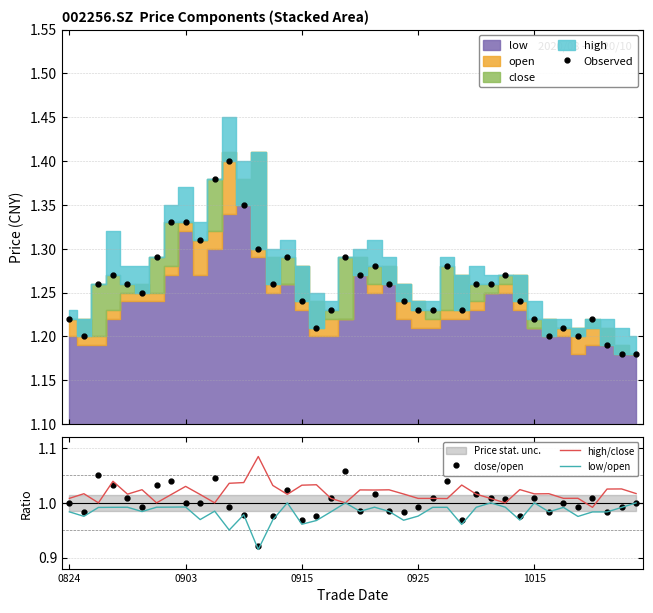

True or false: Observed has more than 1 interior local peaks.

True